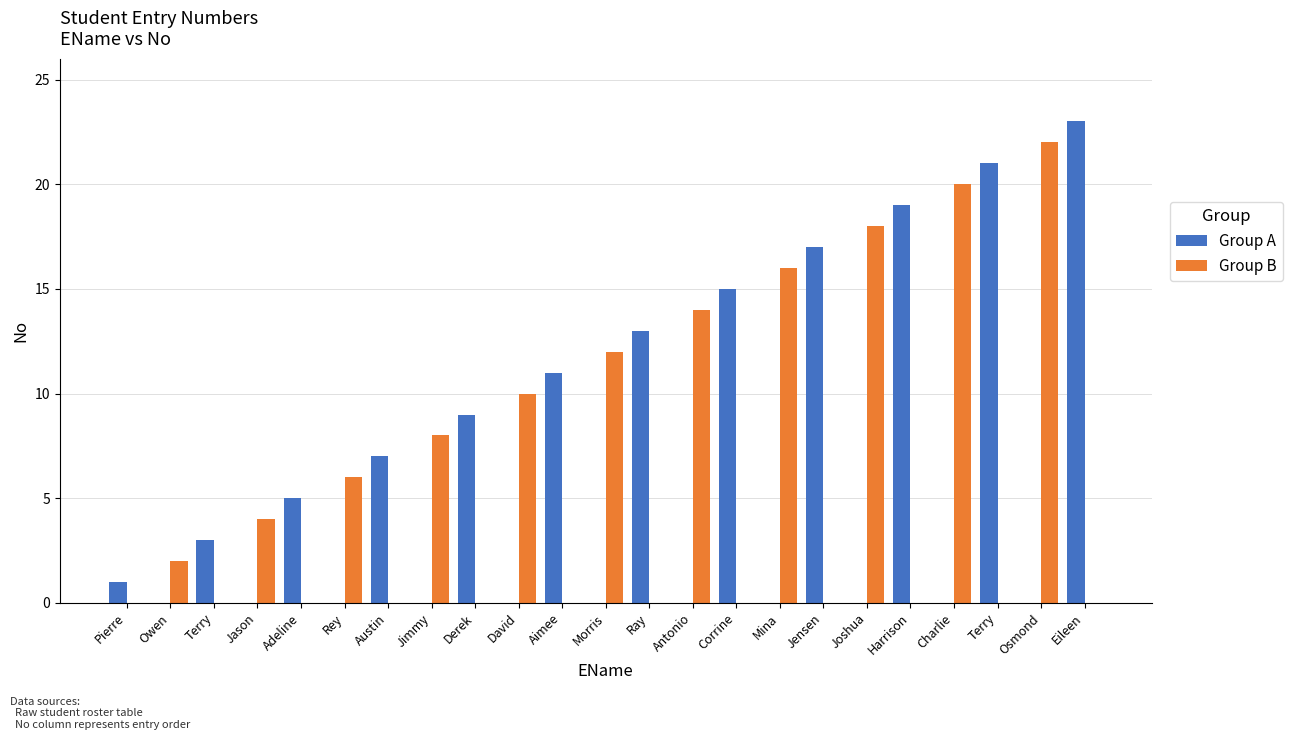

What is the sum of the Group B values at Aimee and Jimmy?

8